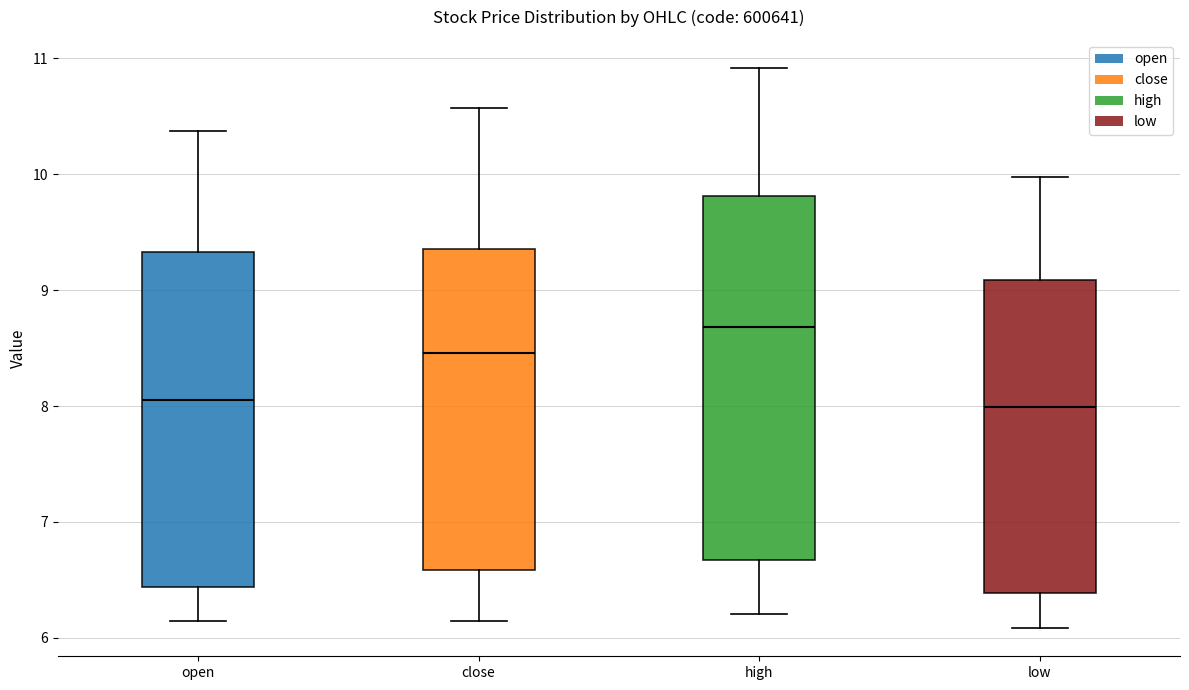

Which box is the tallest, from its lower edge to its upper edge?

high